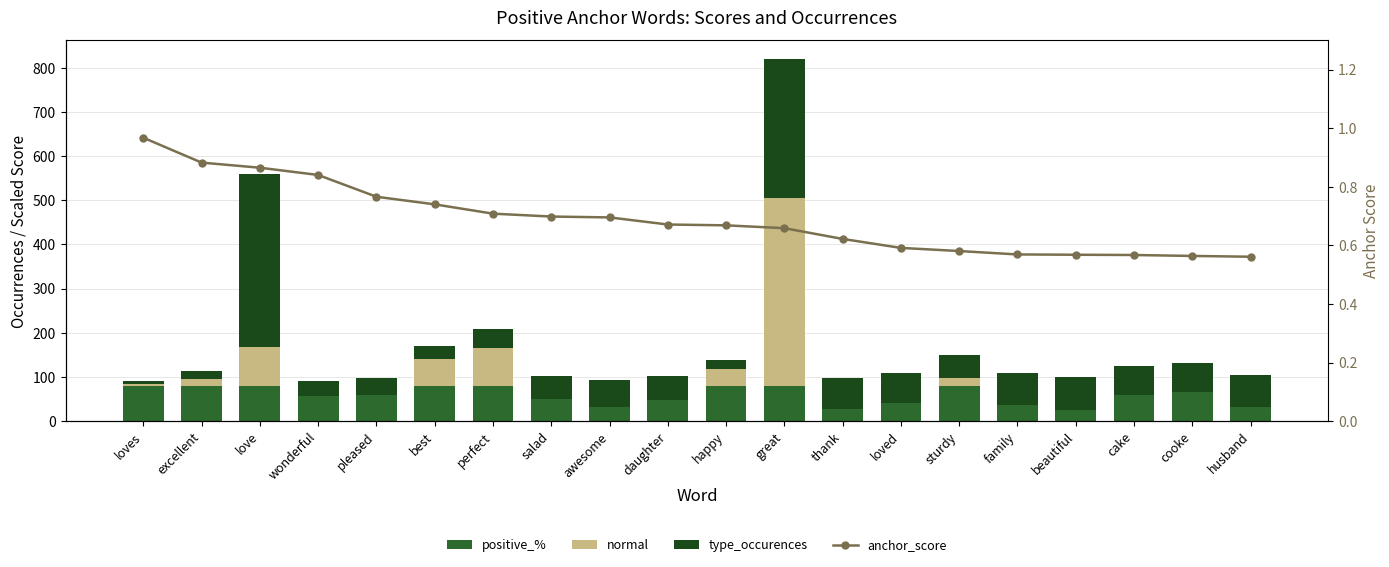

Reading right to left, list all the values displayed in this chart.

positive_%: husband=80.0	cooke=80.0	cake=80.0	beautiful=80.0	family=80.0	sturdy=80.0	loved=80.0	thank=80.0	great=80.0	happy=80.0	daughter=80.0	awesome=80.0	salad=80.0	perfect=80.0	best=80.0	pleased=80.0	wonderful=80.0	love=80.0	excellent=80.0	loves=80.0
normal: husband=25.0	cooke=51.0	cake=45.0	beautiful=19.0	family=28.0	sturdy=70.0	loved=29.0	thank=17.0	great=425.0	happy=58.0	daughter=23.0	awesome=14.0	salad=22.0	perfect=86.0	best=60.0	pleased=18.0	wonderful=11.0	love=87.0	excellent=15.0	loves=3.0
type_occurences: husband=-73.0	cooke=-65.0	cake=-66.0	beautiful=-74.0	family=-71.0	sturdy=-53.0	loved=-67.0	thank=-69.0	great=316.0	happy=-21.0	daughter=-56.0	awesome=-62.0	salad=-51.0	perfect=43.0	best=31.0	pleased=-39.0	wonderful=-33.0	love=392.0	excellent=18.0	loves=7.0
anchor_score: husband=0.6	cooke=0.6	cake=0.6	beautiful=0.6	family=0.6	sturdy=0.6	loved=0.6	thank=0.6	great=0.7	happy=0.7	daughter=0.7	awesome=0.7	salad=0.7	perfect=0.7	best=0.7	pleased=0.8	wonderful=0.8	love=0.9	excellent=0.9	loves=1.0